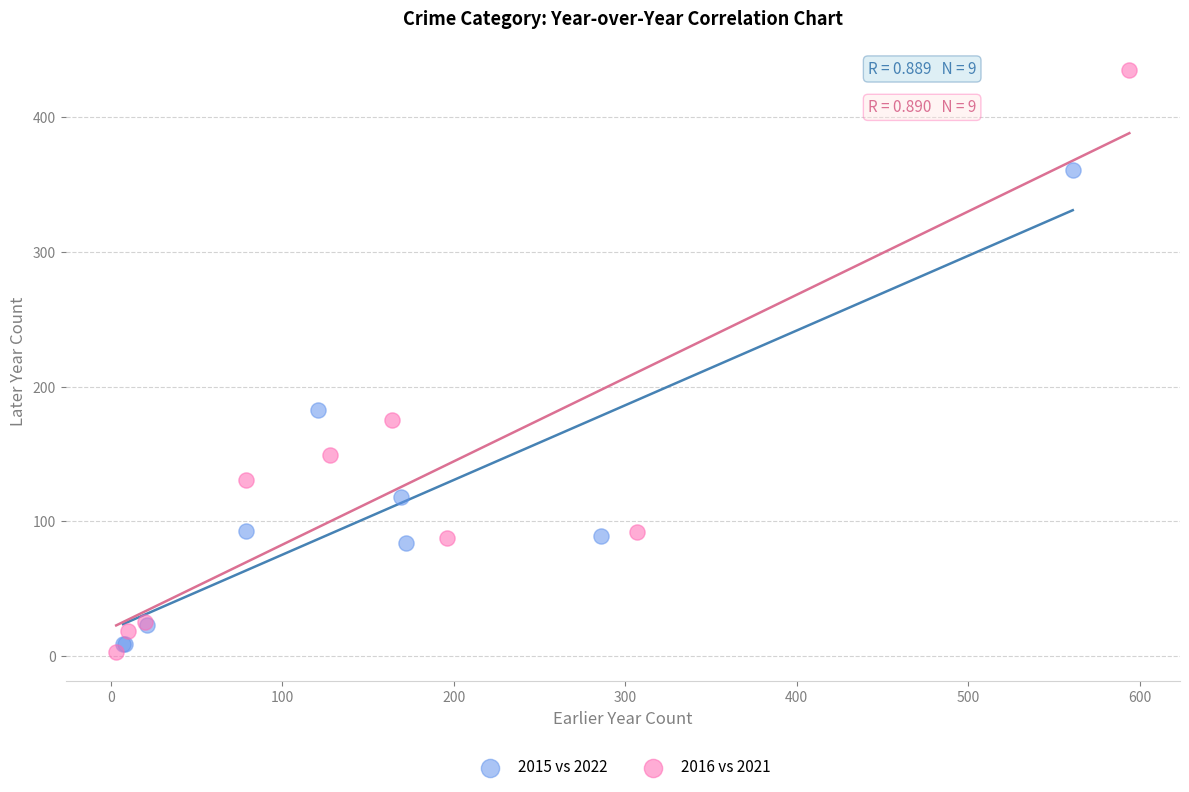

Which series has the largest Y range (max minus min)?

2016 vs 2021